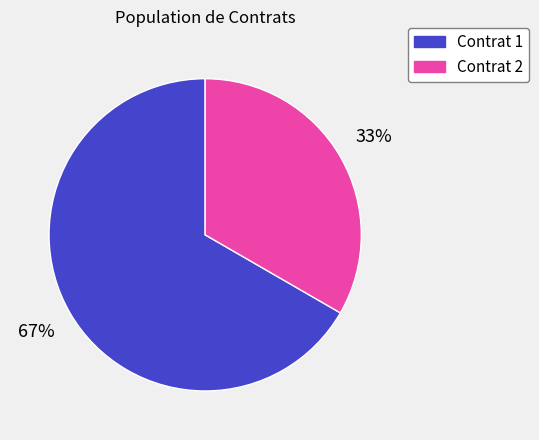

Rank the categories by value from highest to lowest.

Contrat 1, Contrat 2